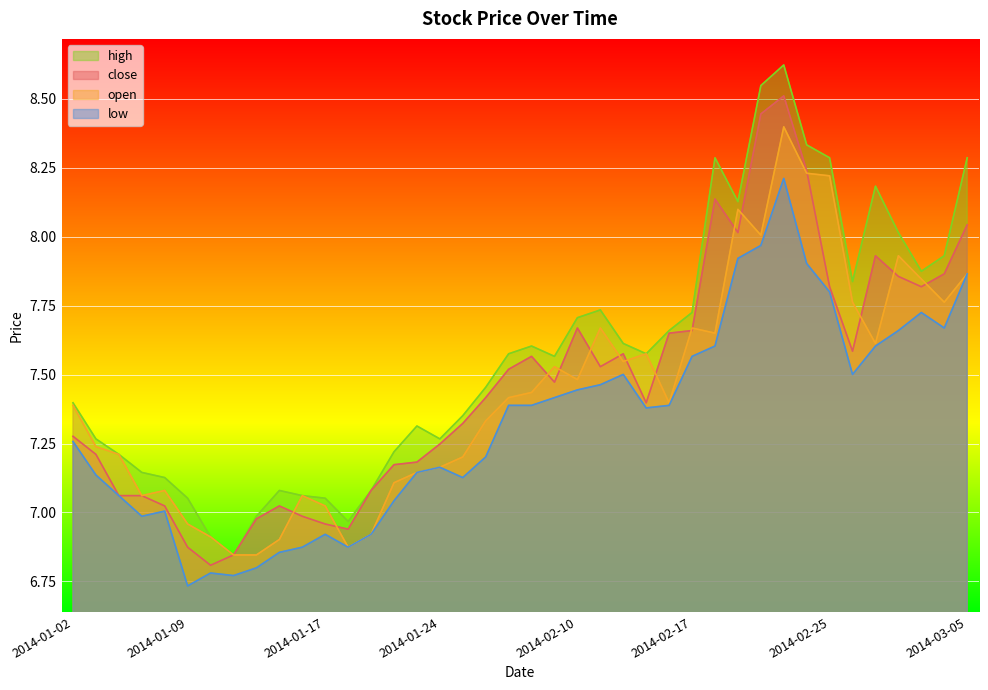

Which has a higher value, 2014-01-20 or 2014-01-09?

2014-01-20